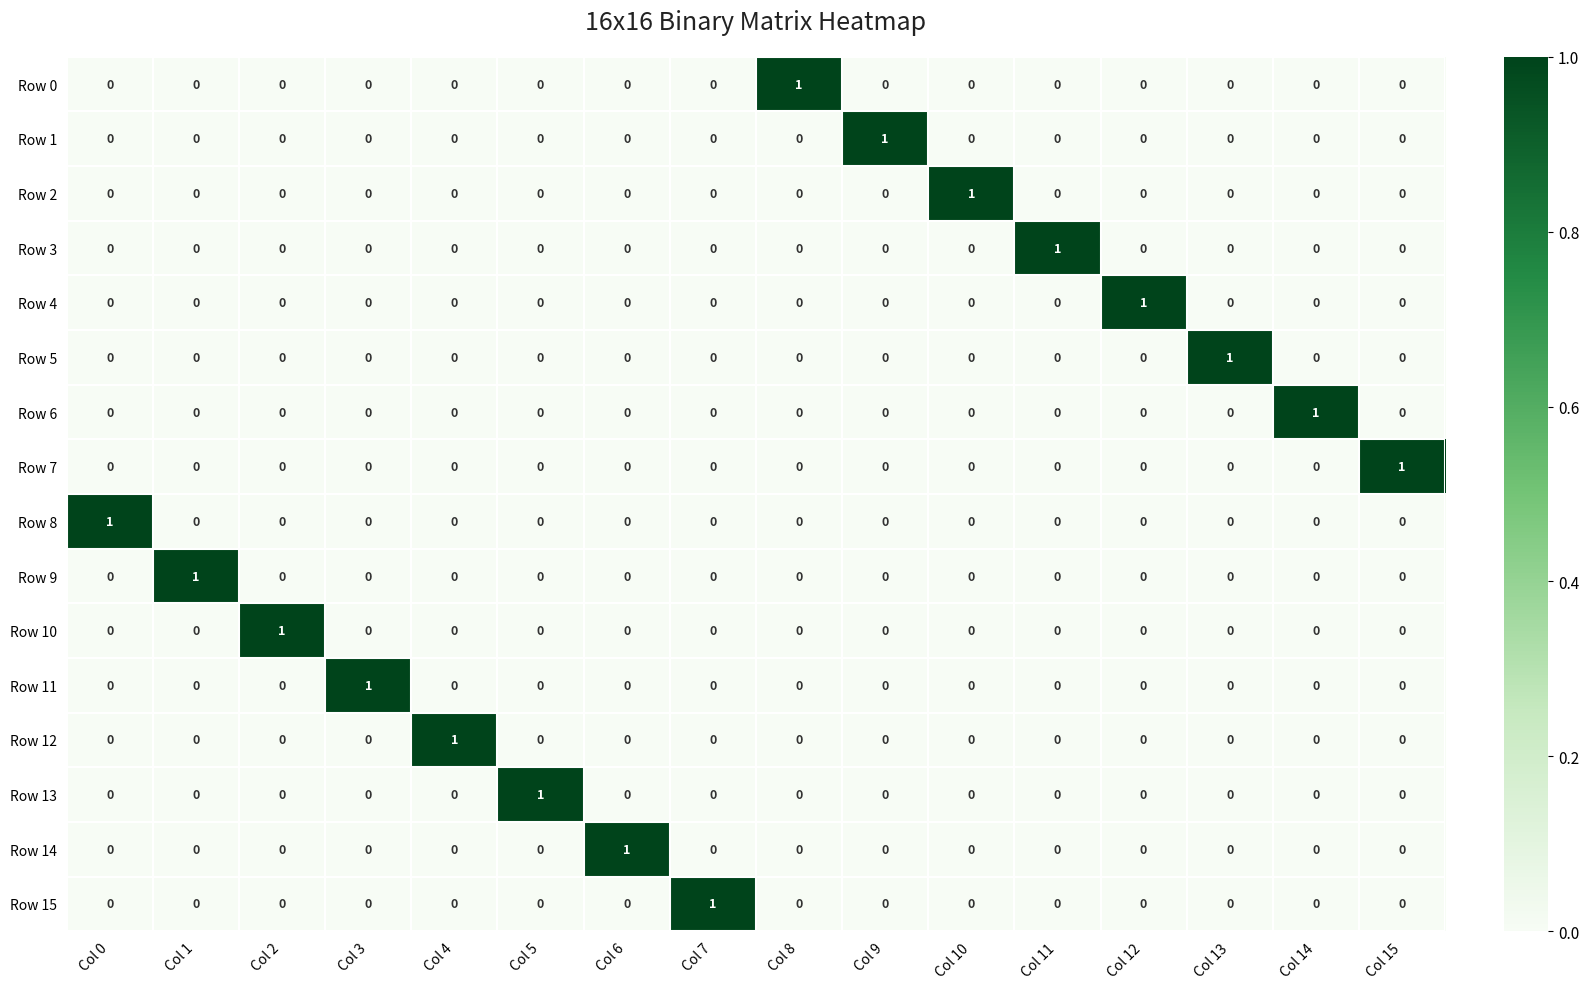

How many categories are shown in the chart?

16